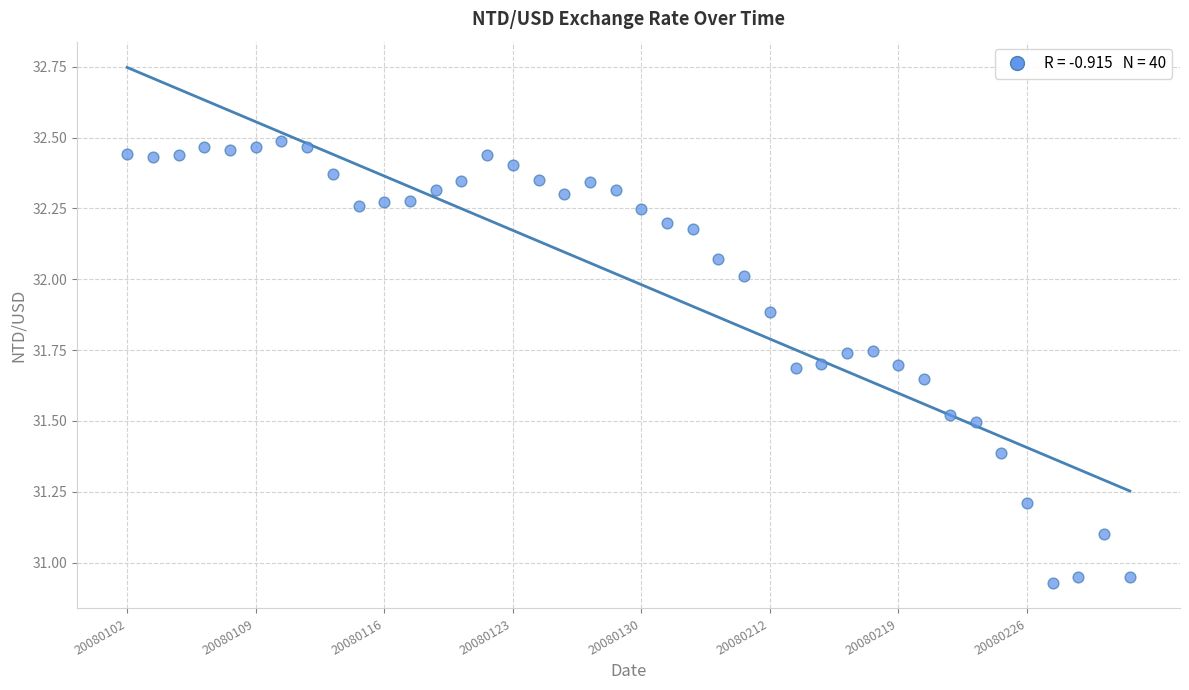

What is the range of Y values (max minus min)?

1.6